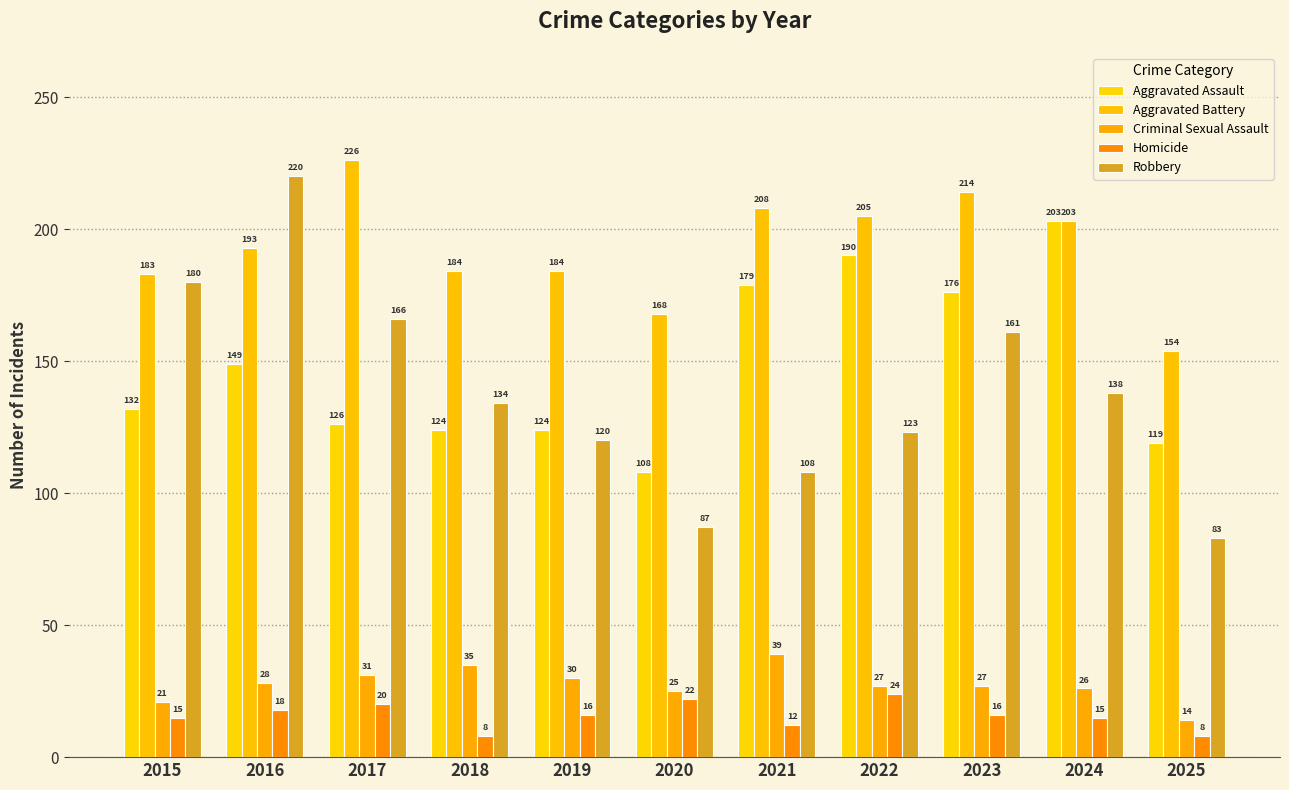

Reading left to right, list all the values displayed in this chart.

Aggravated Assault: 2015=132	2016=149	2017=126	2018=124	2019=124	2020=108	2021=179	2022=190	2023=176	2024=203	2025=119
Aggravated Battery: 2015=183	2016=193	2017=226	2018=184	2019=184	2020=168	2021=208	2022=205	2023=214	2024=203	2025=154
Criminal Sexual Assault: 2015=21	2016=28	2017=31	2018=35	2019=30	2020=25	2021=39	2022=27	2023=27	2024=26	2025=14
Homicide: 2015=15	2016=18	2017=20	2018=8	2019=16	2020=22	2021=12	2022=24	2023=16	2024=15	2025=8
Robbery: 2015=180	2016=220	2017=166	2018=134	2019=120	2020=87	2021=108	2022=123	2023=161	2024=138	2025=83